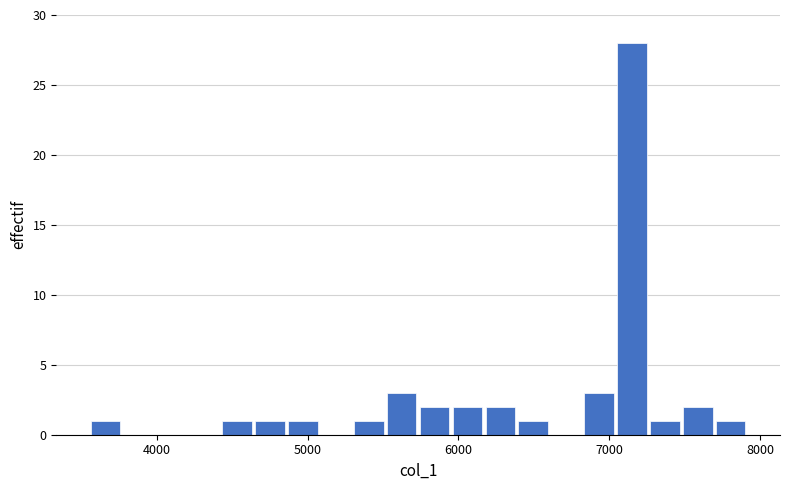

Around what value on the x-axis is the tallest bar? Give the approximate position of its centre, as read against the axis.

7200